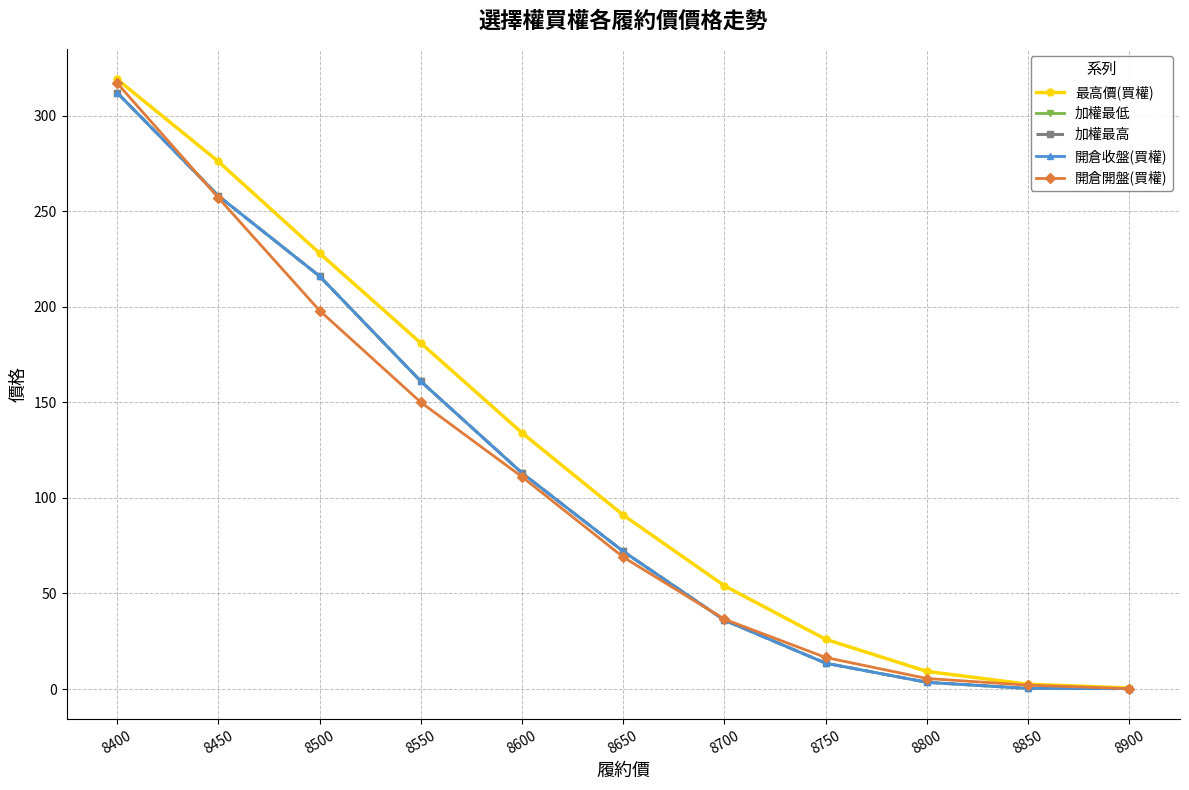

At which label is 最高價(買權) closest to 159?

8550